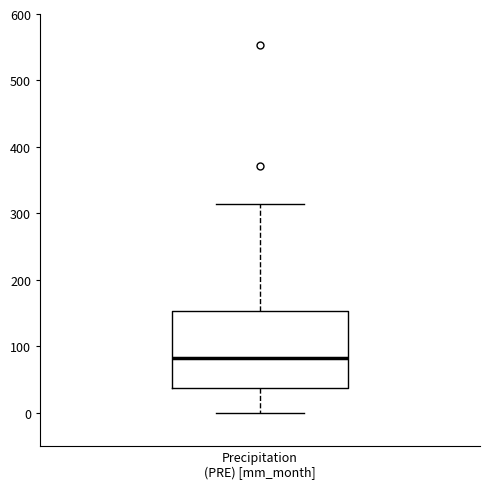

Read this box plot against the y-axis: the position of the median line, the range covered by the box, and the ends of both whiskers. The values are not printed on the chart, so give them approximately, as read against the axis.

median 80, box 40 to 150, whiskers 0 to 310